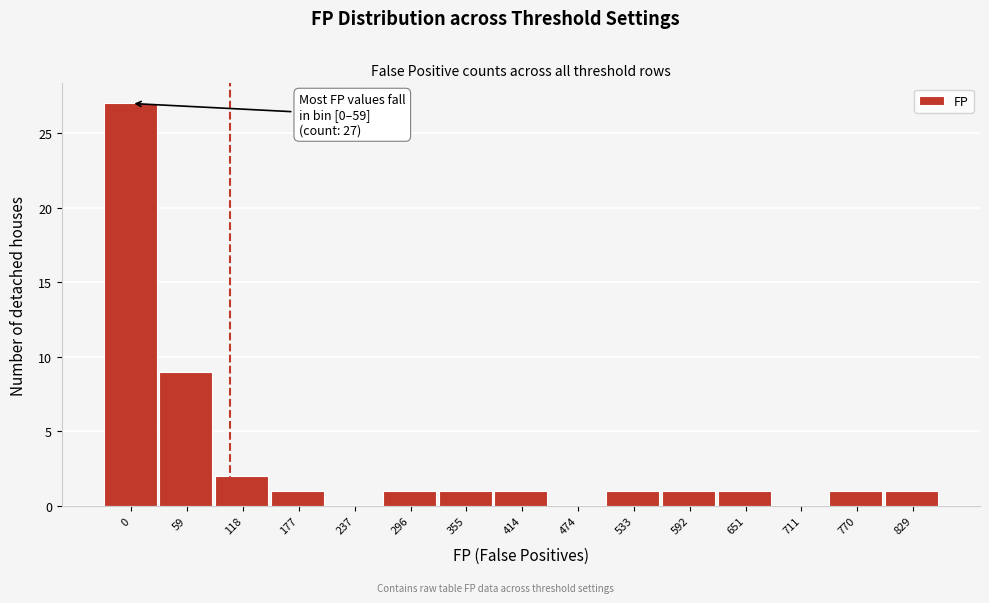

Reading left to right, transcribe all the data shown in this chart.

0=27	59=9	118=2	177=1	237=0	296=1	355=1	414=1	474=0	533=1	592=1	651=1	711=0	770=1	829=1